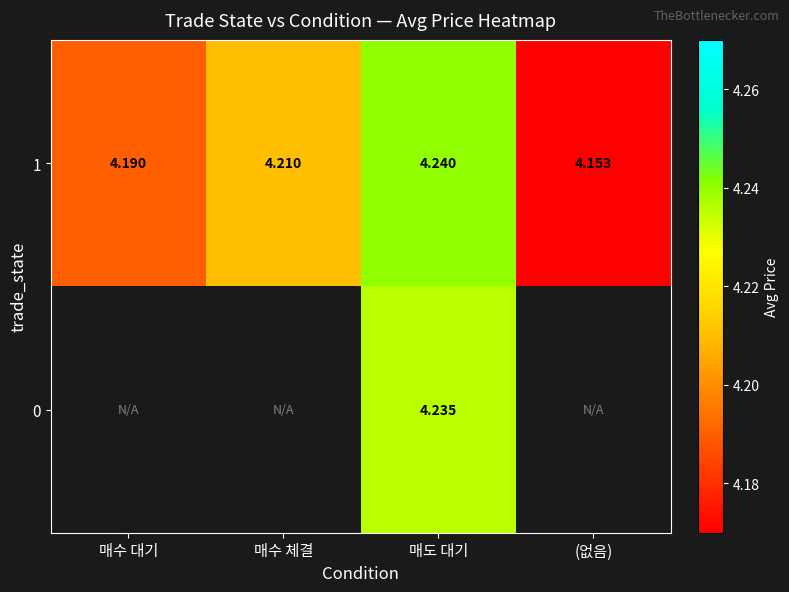

List the labels in order of 1 value, largest first.

매도 대기, 매수 체결, 매수 대기, (없음)